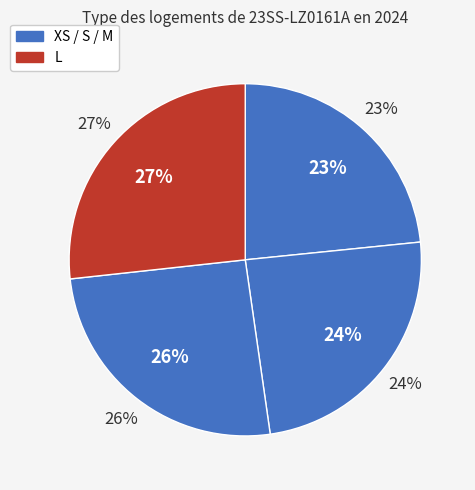

What percentage do L and XS together represent?

50.1%